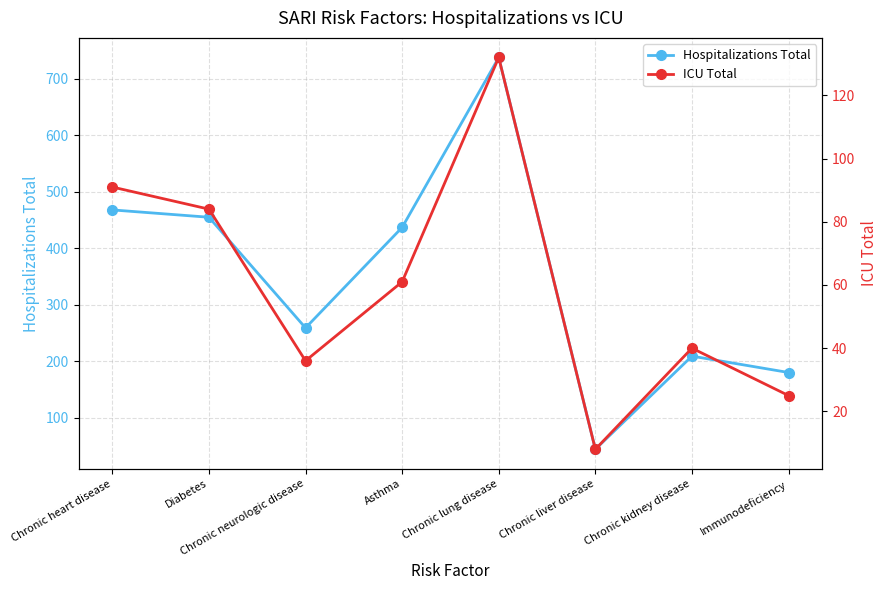

What value does the Hospitalizations Total series have at Chronic neurologic disease?

259